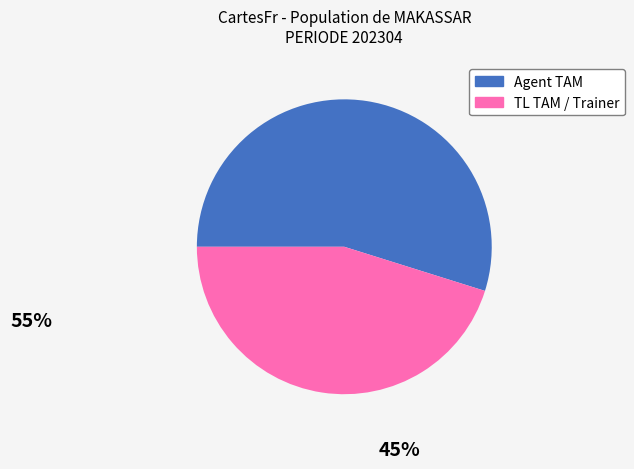

True or false: Agent TAM accounts for 68% of the total.

False